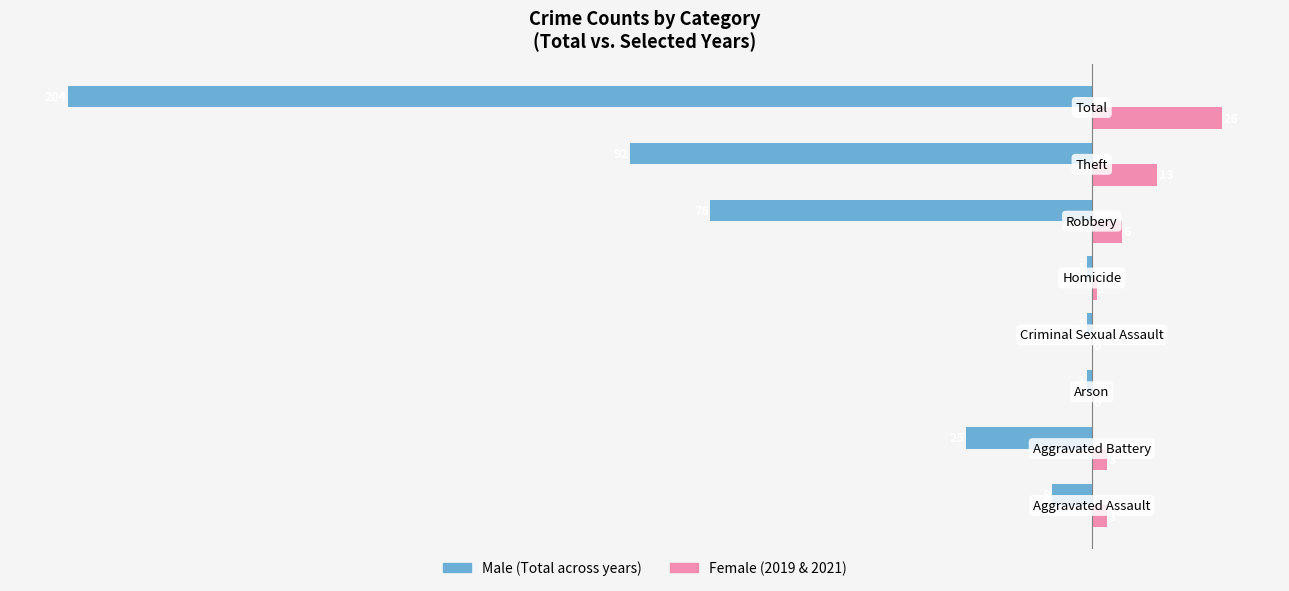

What is the greatest value displayed?

26